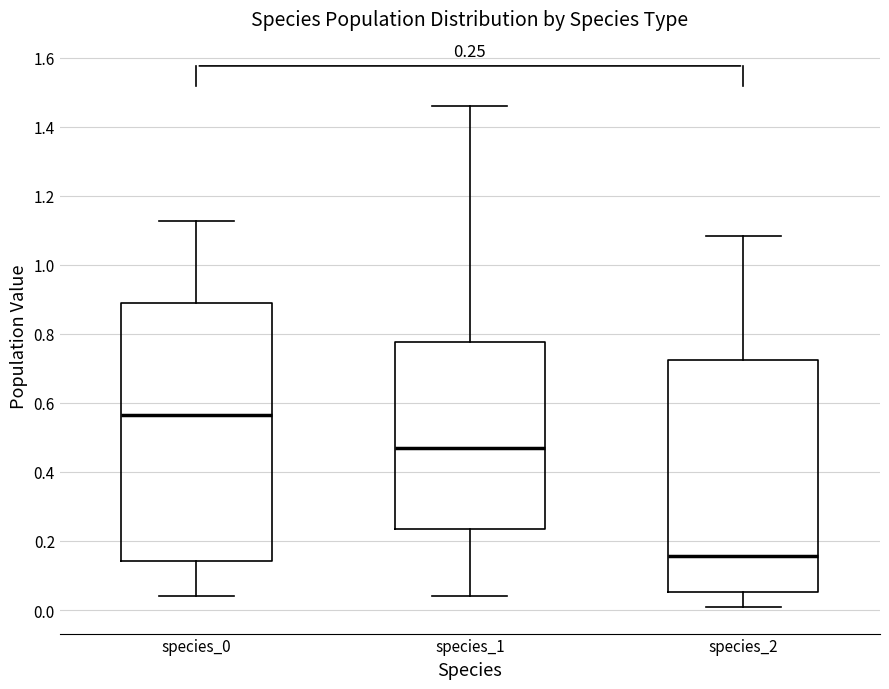

Which box's median line is the lowest?

species_2